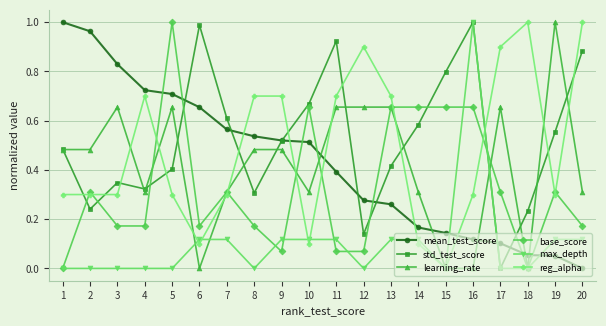

How many max_depth values are between 0 and 1?

20